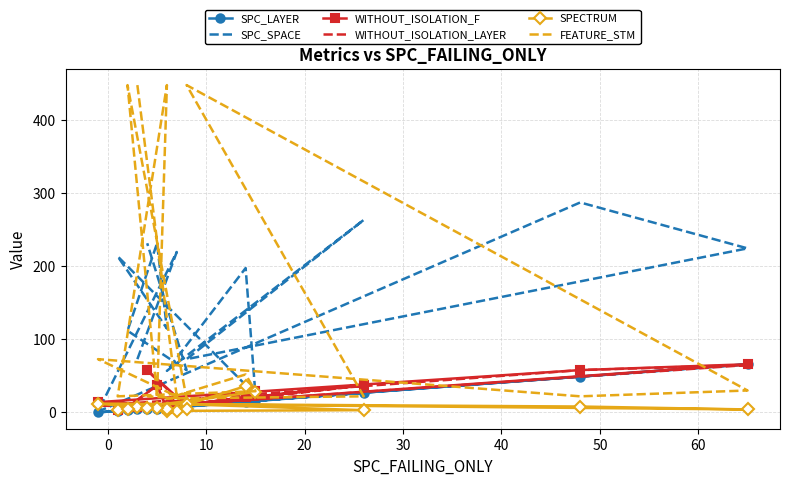

The SPC_LAYER series shows 8 at 60. True or false?

False